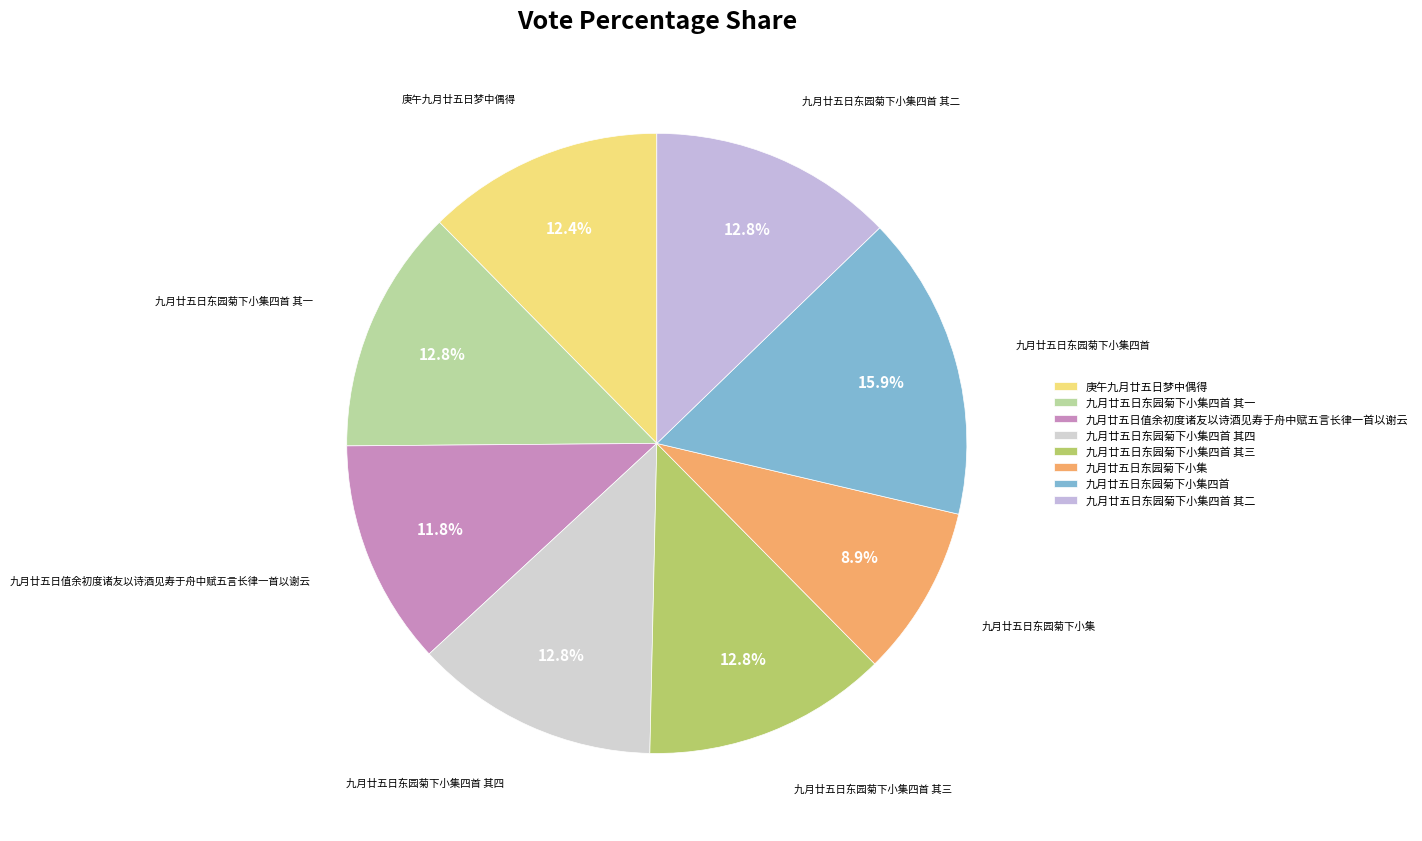

Combined, what portion of the pie is 九月廿五日东园菊下小集四首 其二 and 庚午九月廿五日梦中偶得?

25.1%